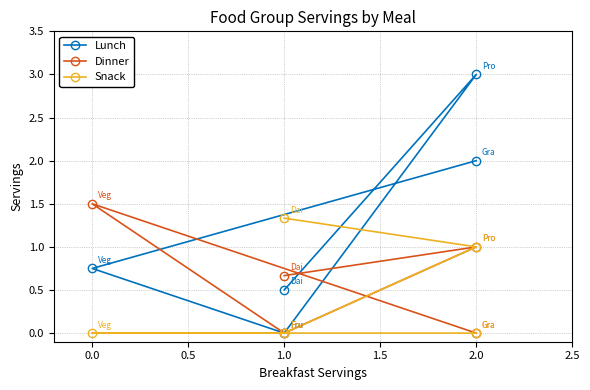

What are all the series names shown in the legend?

Lunch, Dinner, Snack